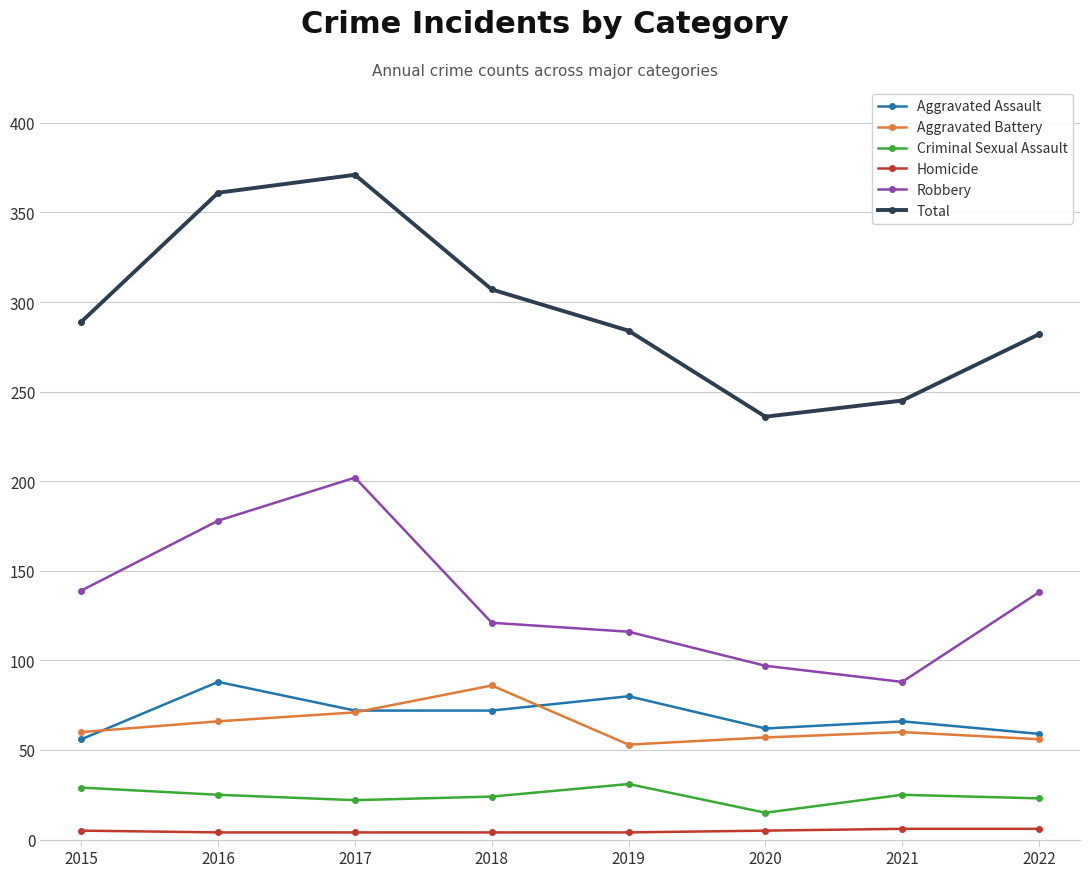

What is the minimum value for Total?

236